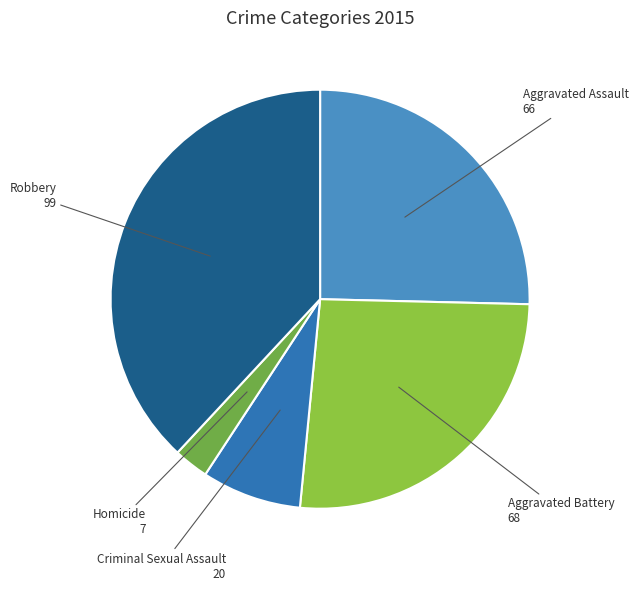

Do Aggravated Assault and Robbery together represent more than half of the pie?

Yes